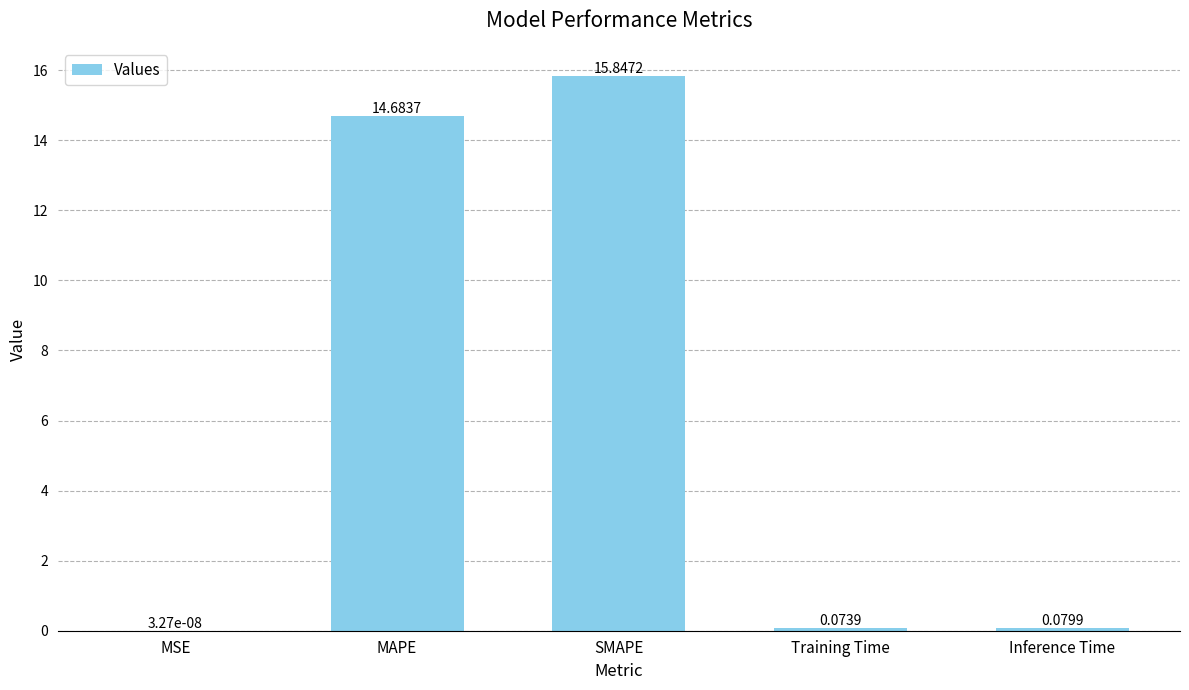

What is the sum of the values at MAPE and Inference Time?

14.8